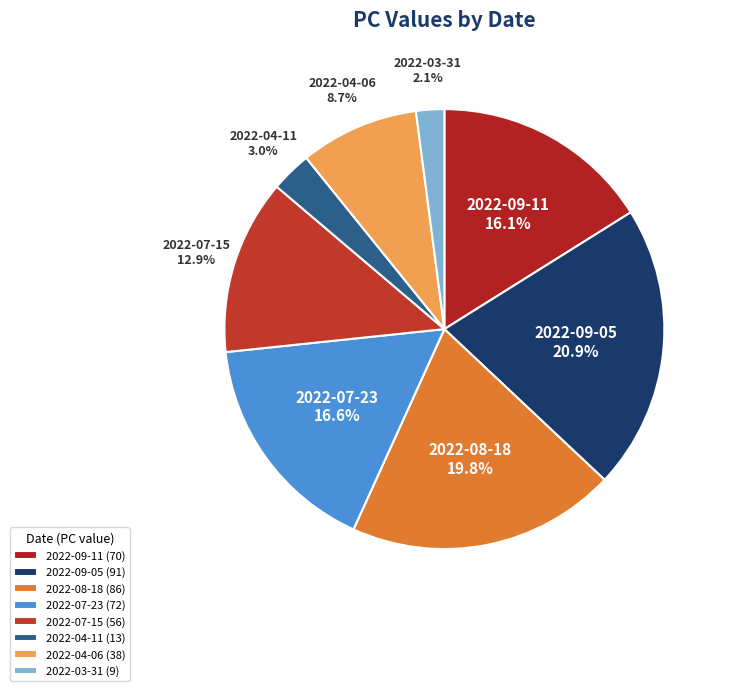

To the nearest percent, what is the difference between the 2022-08-18 and 2022-09-11 slice percentages?

4%